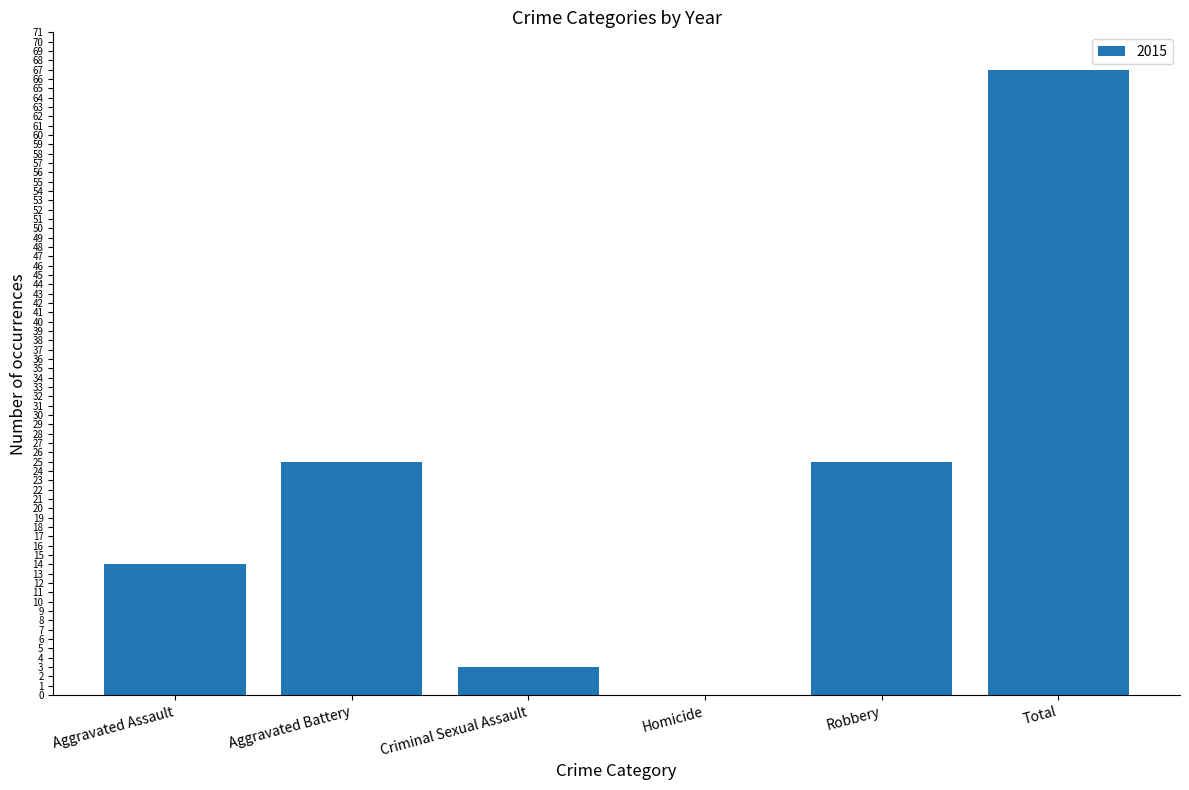

What value does the data have at Criminal Sexual Assault?

3